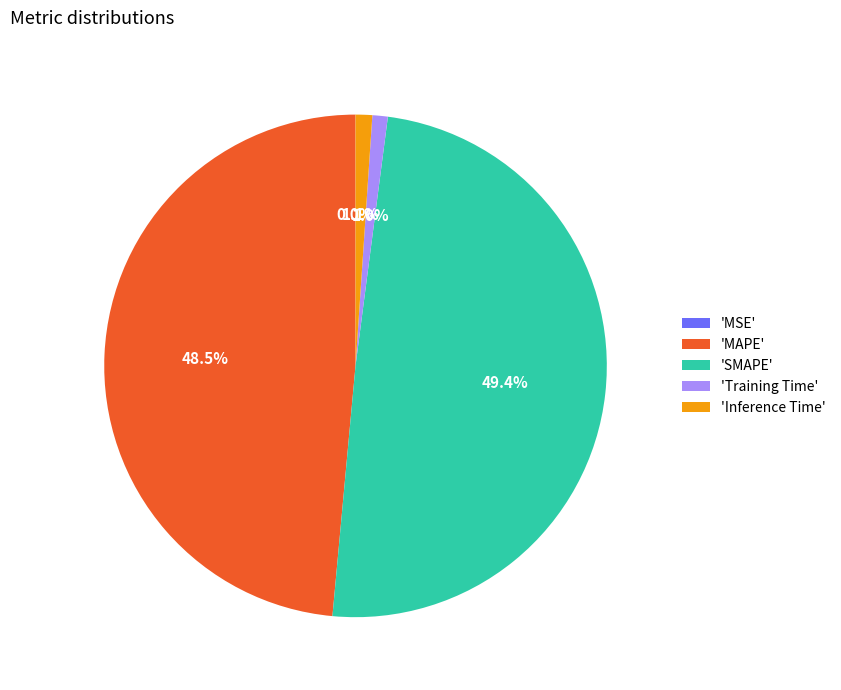

Is 'Inference Time' the majority of the pie?

No